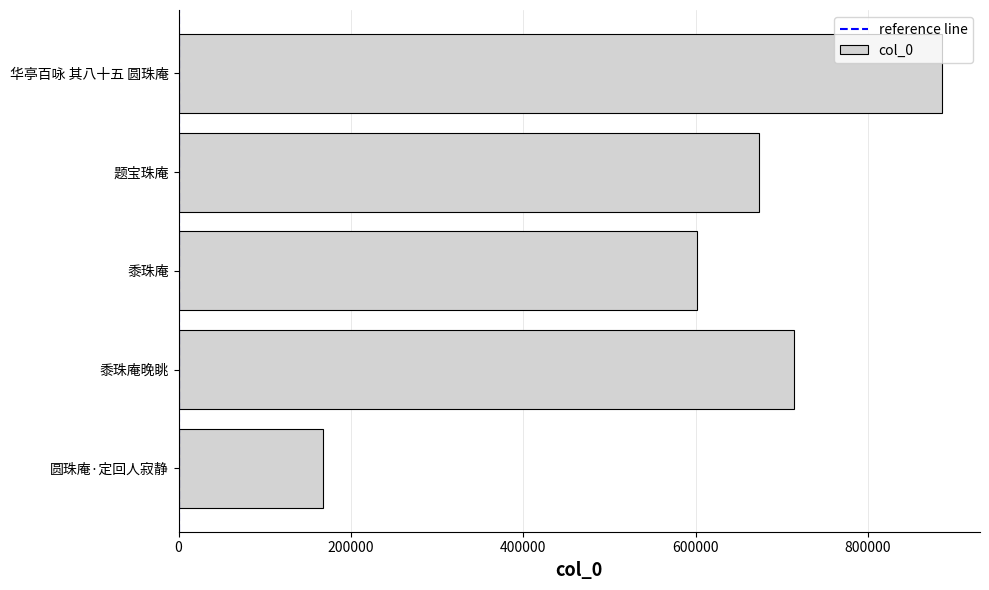

What is the ratio of the value at 黍珠庵晚眺 to the value at 华亭百咏 其八十五 圆珠庵?

0.8